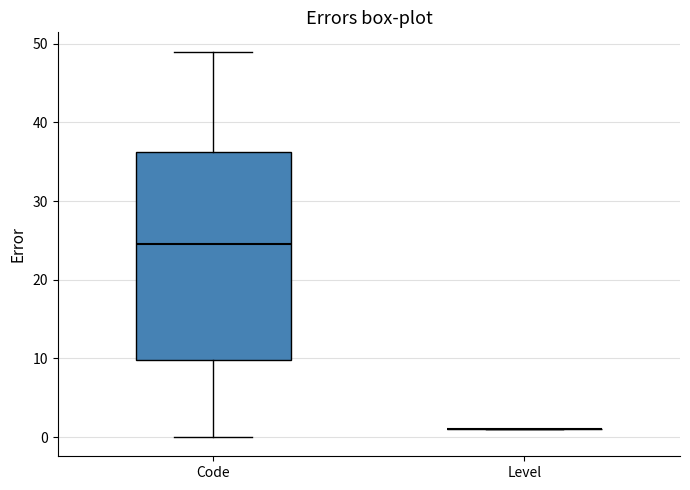

Reading left to right, transcribe this box plot: for each box, give where its median line is, the range the box spans, and where its two whiskers end, as read against the y-axis. The values are not printed on the chart, so give them approximately, as read against the axis.

Code: median 25, box 10 to 36, whiskers 0 to 49
Level: box collapsed to a line at 1, whiskers 1 to 1